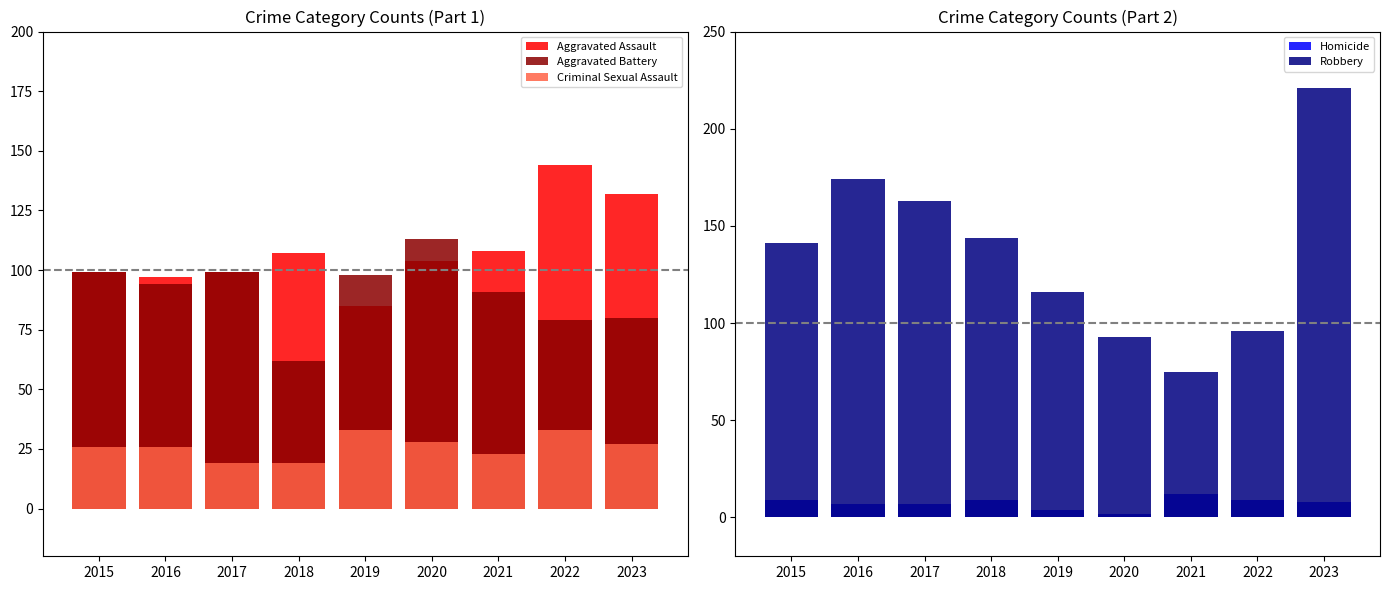

Between 2018 and 2023, which series saw the biggest shift?

Robbery